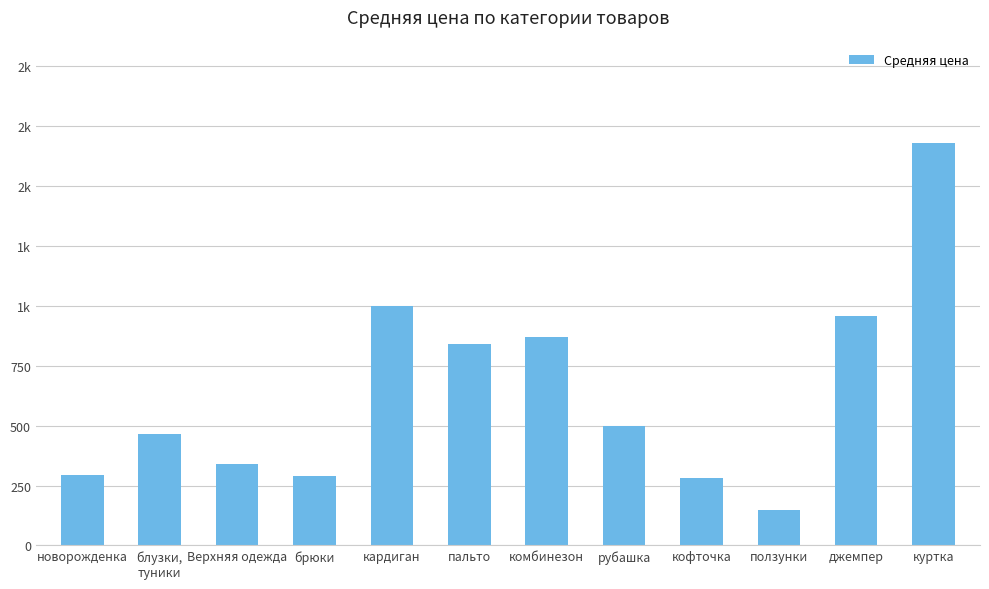

Does the chart contain any negative values?

No